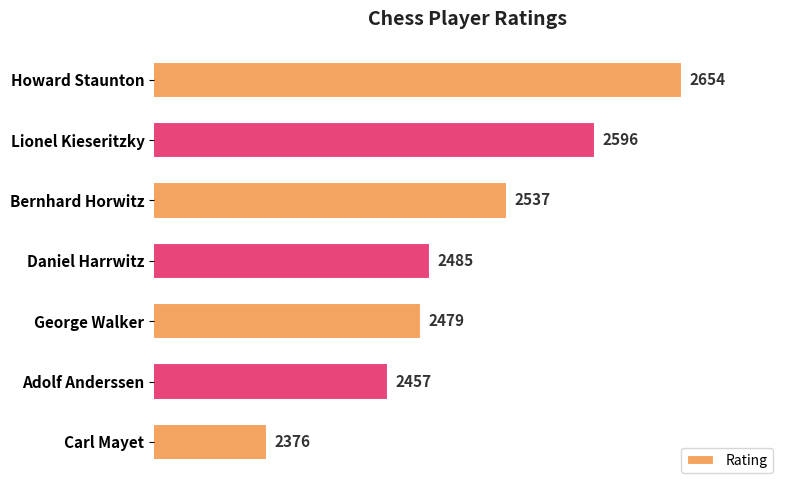

Rank the categories by value from highest to lowest.

Howard Staunton, Lionel Kieseritzky, Bernhard Horwitz, Daniel Harrwitz, George Walker, Adolf Anderssen, Carl Mayet